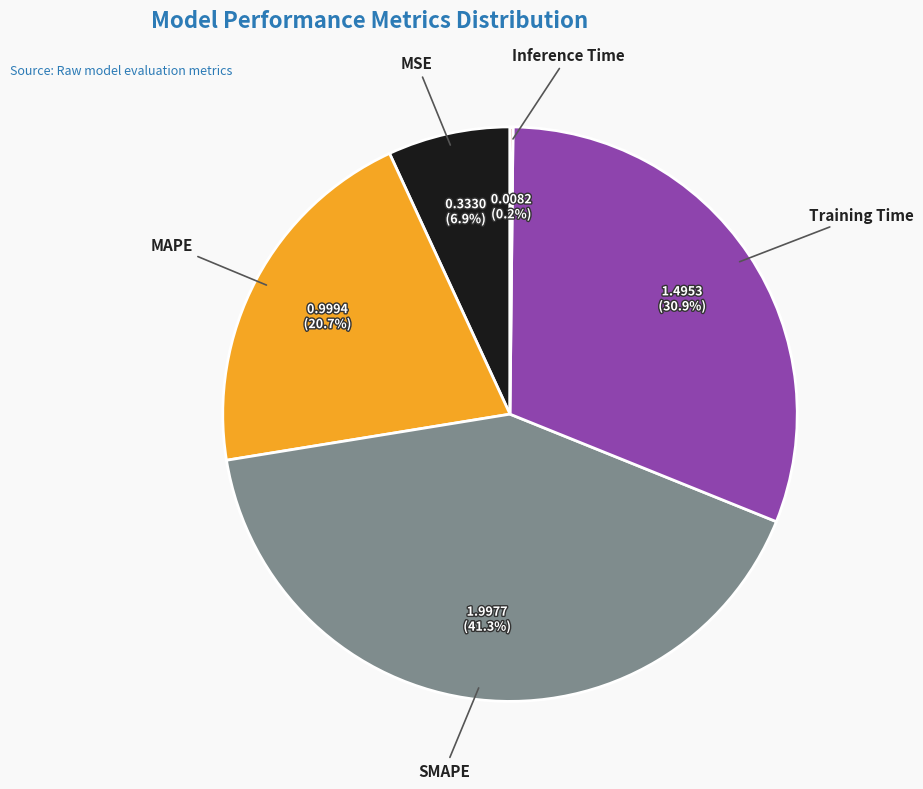

Is there any slice that represents more than half of the pie?

No